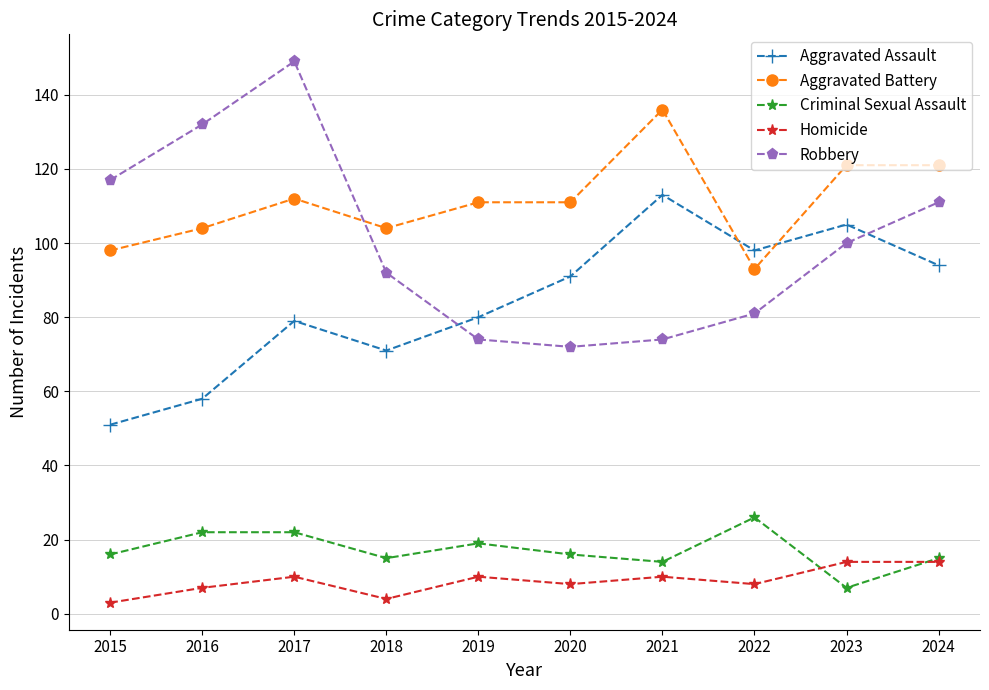

What are all the series names shown in the legend?

Aggravated Assault, Aggravated Battery, Criminal Sexual Assault, Homicide, Robbery